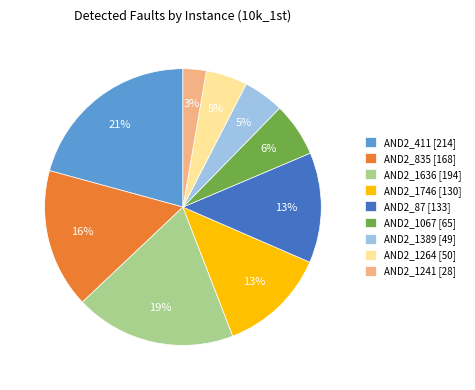

Does any single category account for the majority?

No